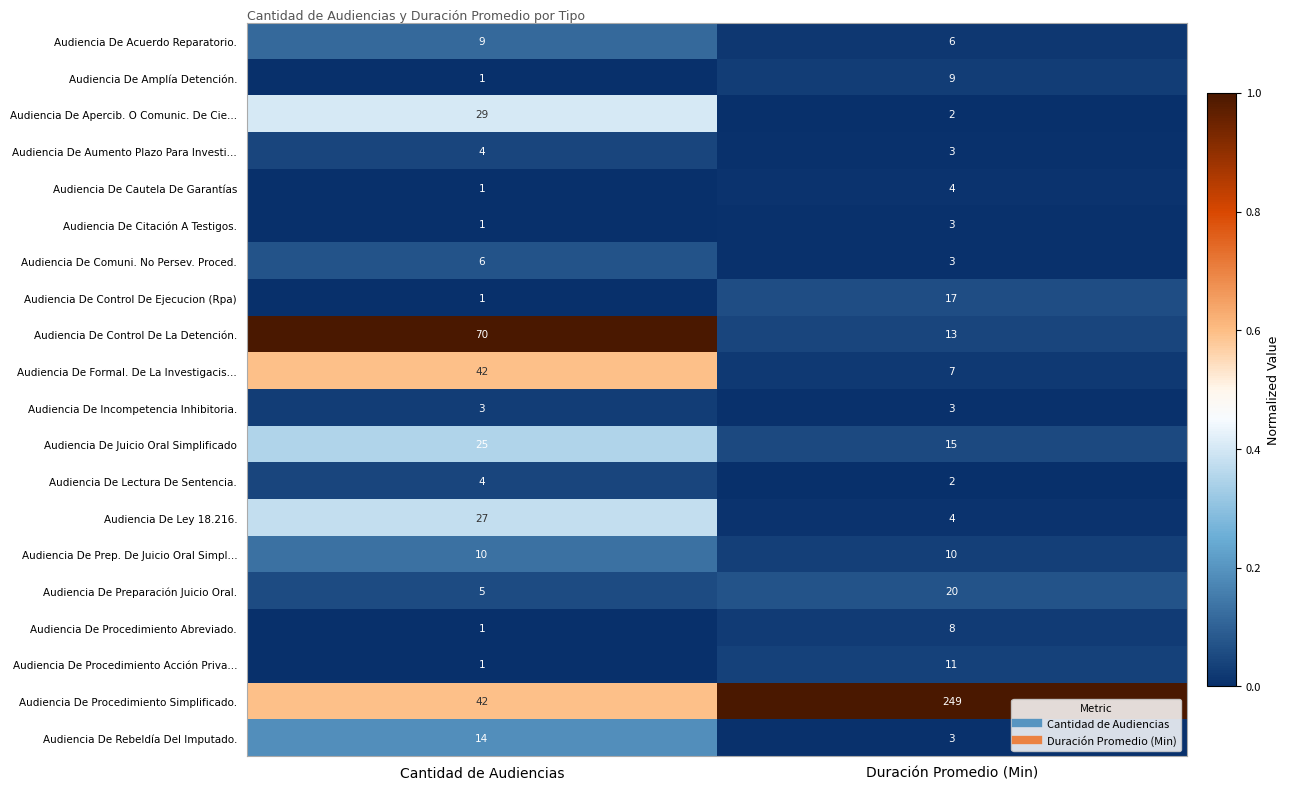

Which series has the largest range (max minus min)?

Audiencia De Procedimiento Simplificado.